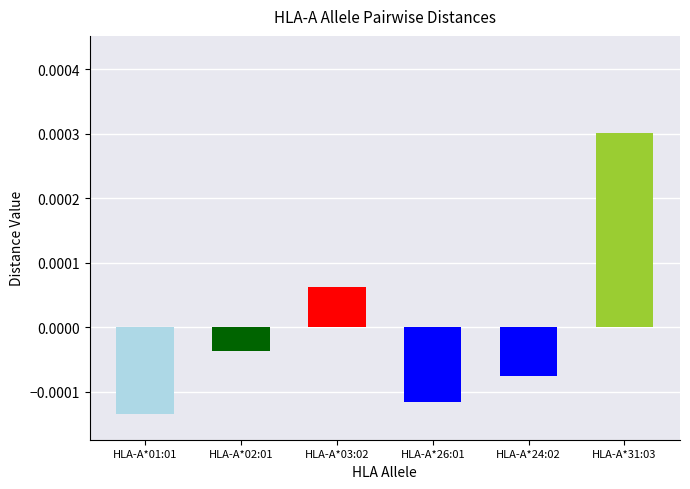

The HLA-A*26:01 series shows 0.0 at HLA-A*26:01. True or false?

False